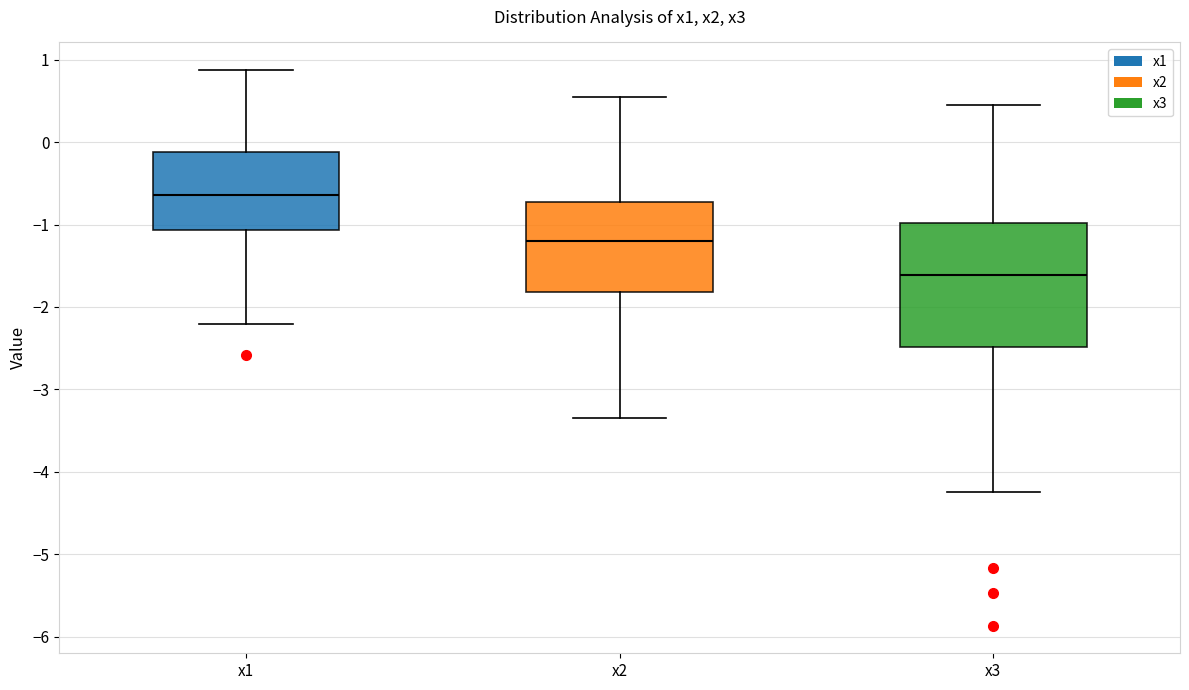

Comparing the boxes themselves (not the whiskers), which one is the tallest?

x3